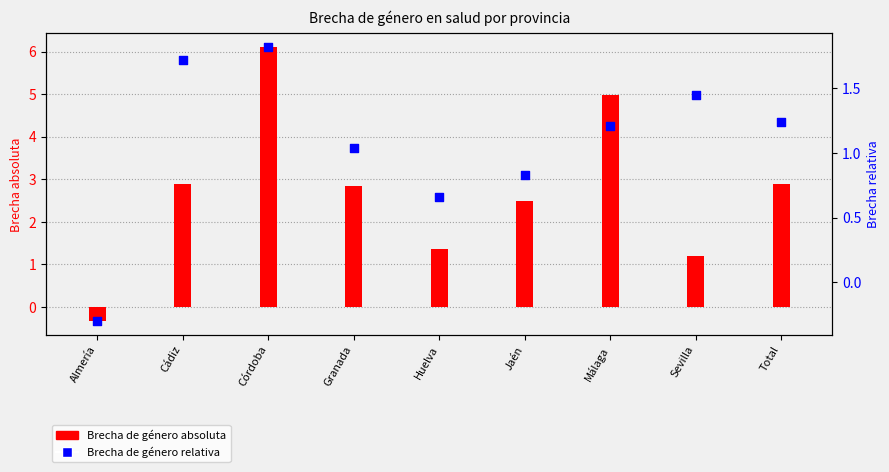

Between Jaén and Almería, which is larger?

Jaén